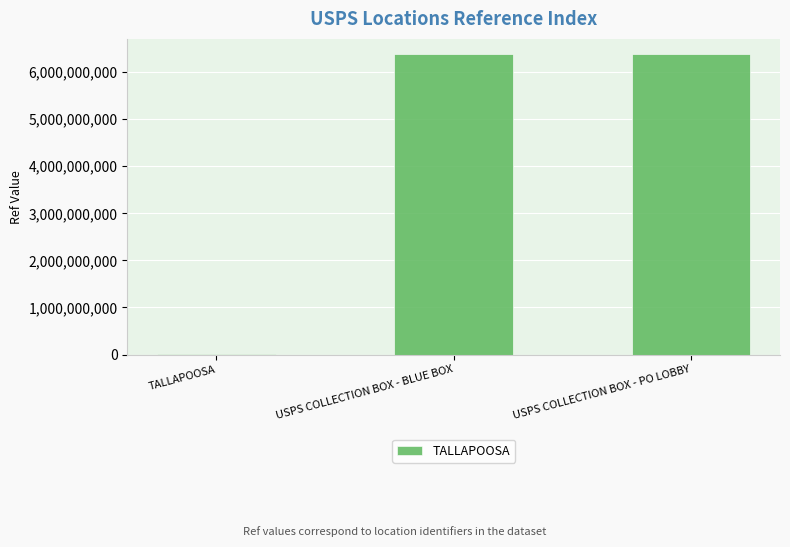

What is the maximum value shown in the chart?

6387800001